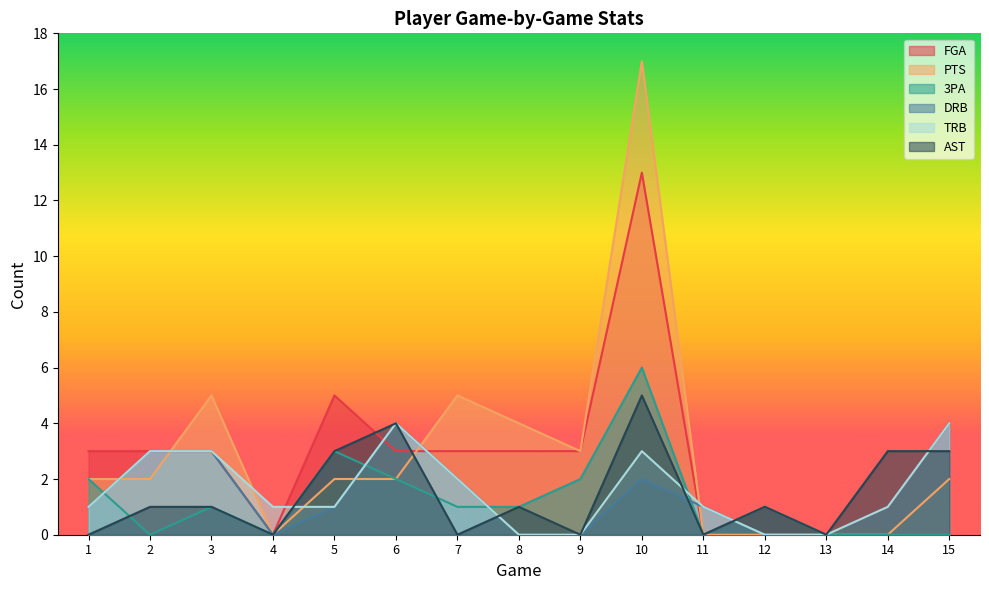

What is the total value across all series at 11?

2